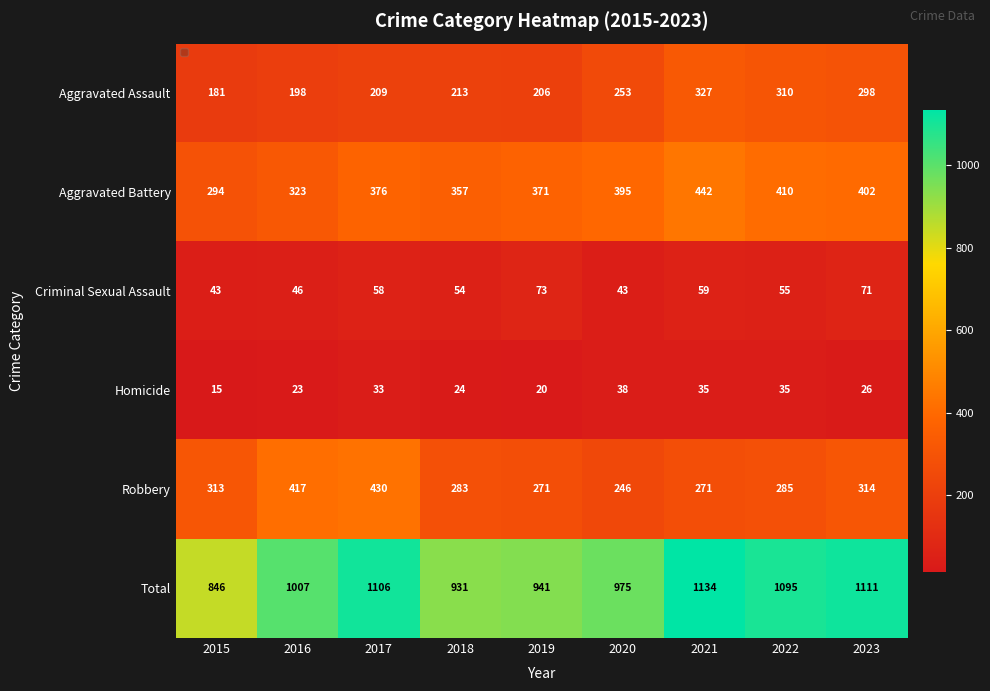

Rank the series at 2015 from highest to lowest value.

Total, Robbery, Aggravated Battery, Aggravated Assault, Criminal Sexual Assault, Homicide